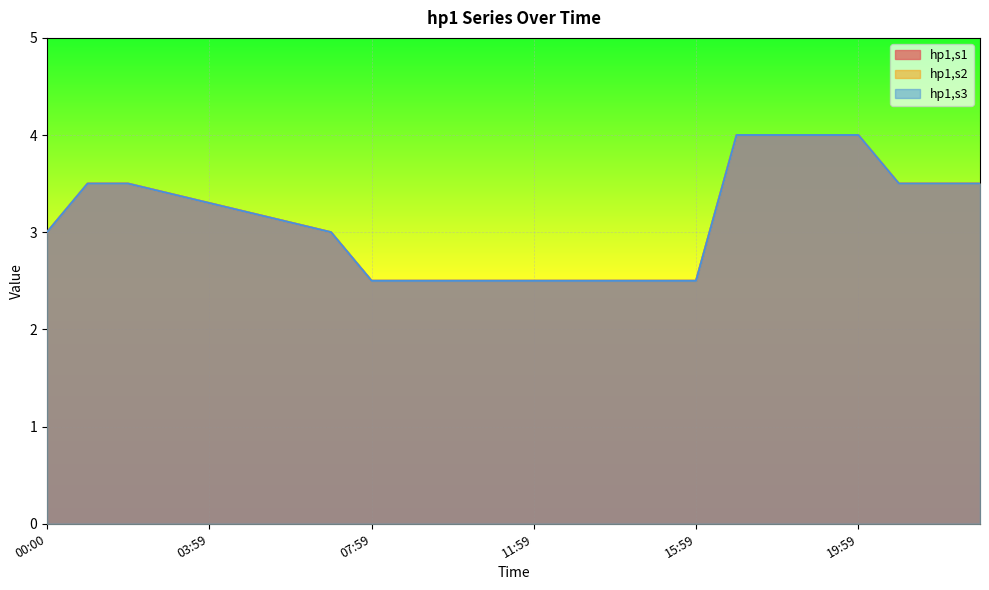

Rank the categories by hp1,s1 value from highest to lowest.

16:59, 17:59, 18:59, 19:59, 01:00, 01:59, 20:59, 21:59, 22:59, 02:59, 03:59, 04:59, 05:59, 00:00, 06:59, 07:59, 08:59, 09:59, 10:59, 11:59, 12:59, 13:59, 14:59, 15:59